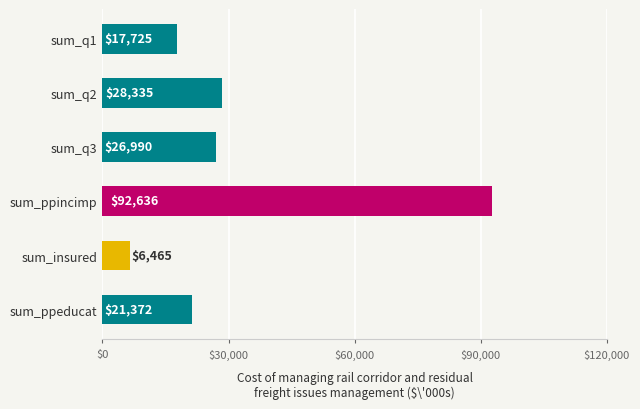

How many data points are less than 26990?

3